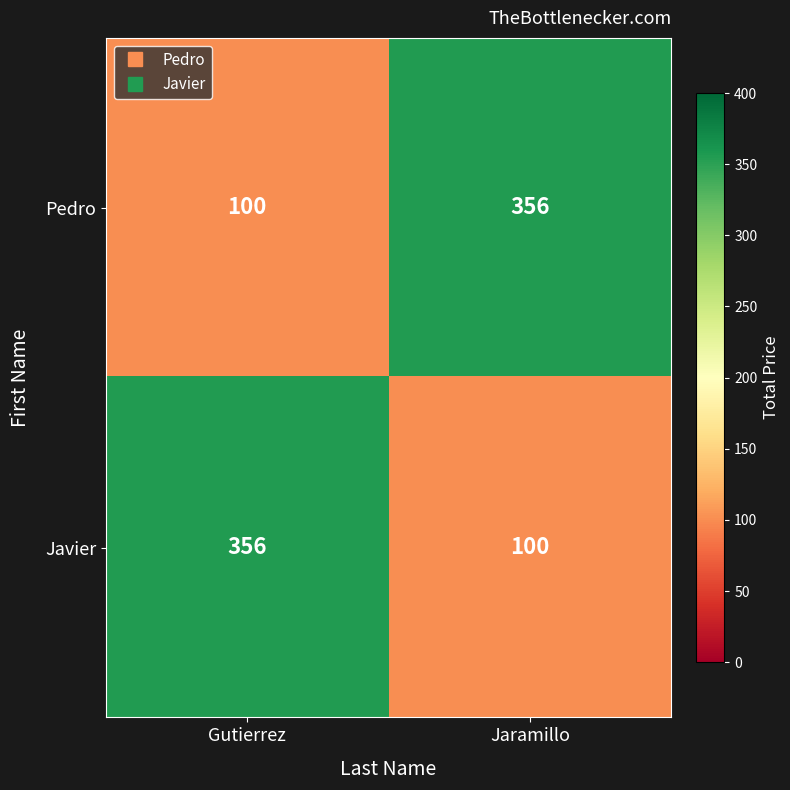

What is the difference between the maximum and minimum values in the Pedro series?

256